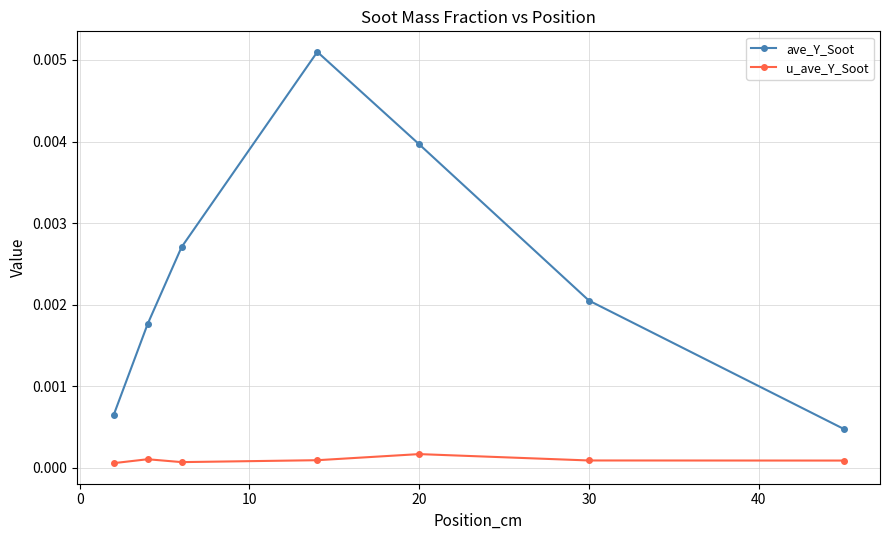

How many data points does each series have?

7